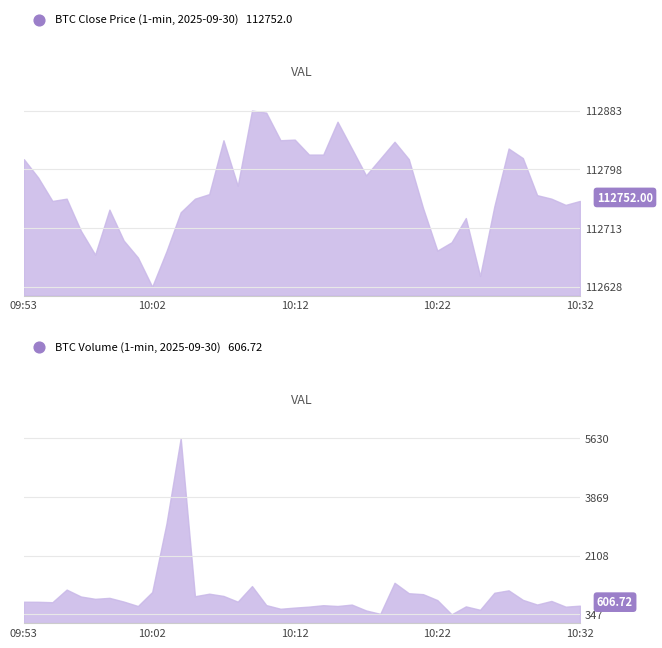

Is the value of volume at 10:19 greater than the value of close at 10:28?

No